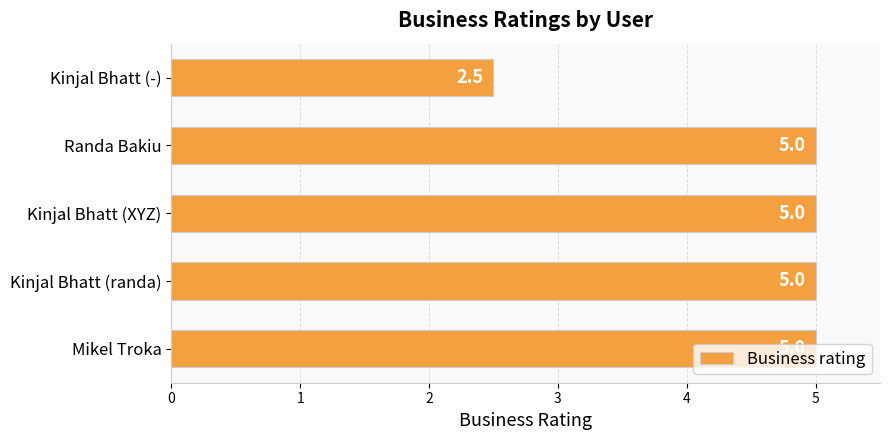

What is the average value?

4.5